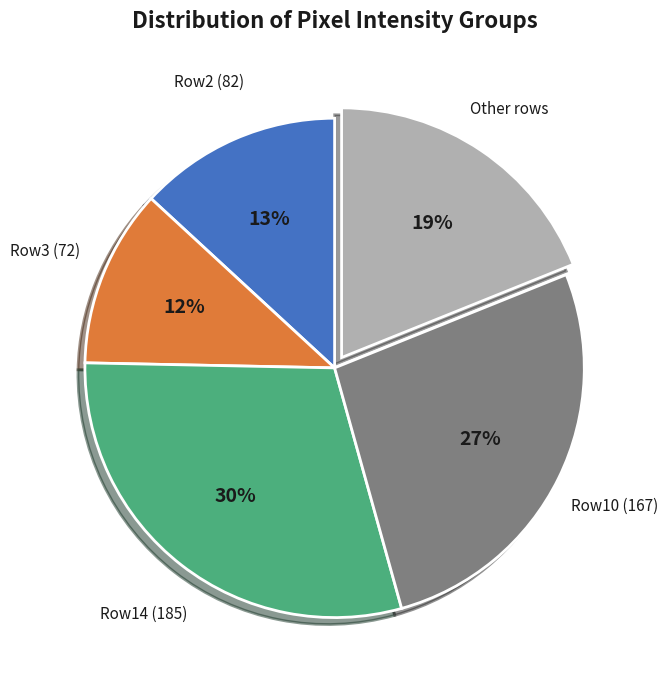

Combined, do Row3 (72) and Row14 (185) account for over 50%?

No